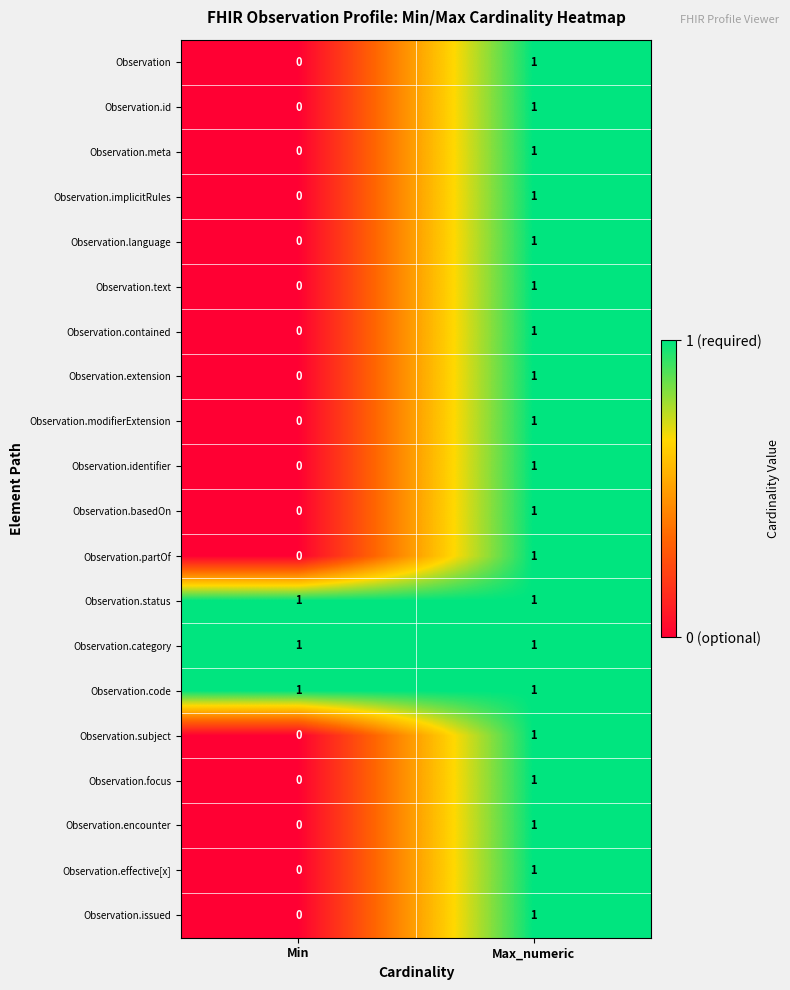

Count the number of categories in the chart.

2